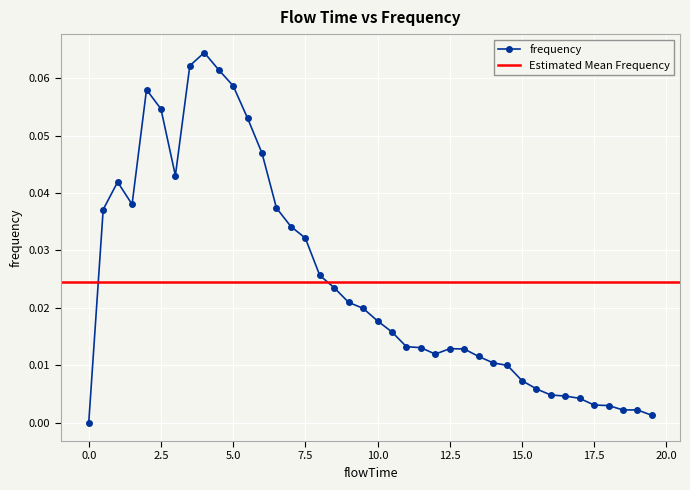

Reading left to right, extract all data points from this chart.

0.0	0.0	0.0	0.0	0.1	0.1	0.0	0.1	0.1	0.1	0.1	0.1	0.0	0.0	0.0	0.0	0.0	0.0	0.0	0.0	0.0	0.0	0.0	0.0	0.0	0.0	0.0	0.0	0.0	0.0	0.0	0.0	0.0	0.0	0.0	0.0	0.0	0.0	0.0	0.0